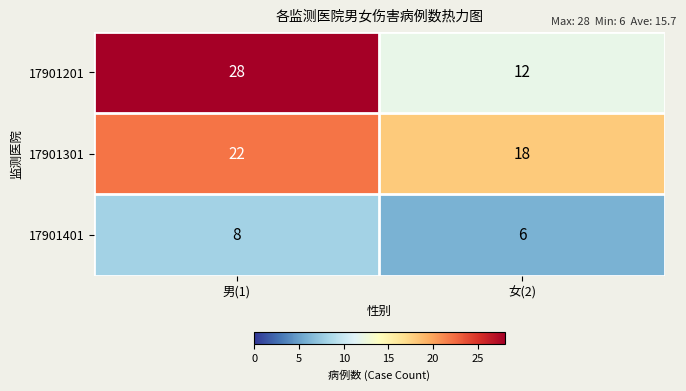

What is the approximate value of 17901201 at 女(2)?

12